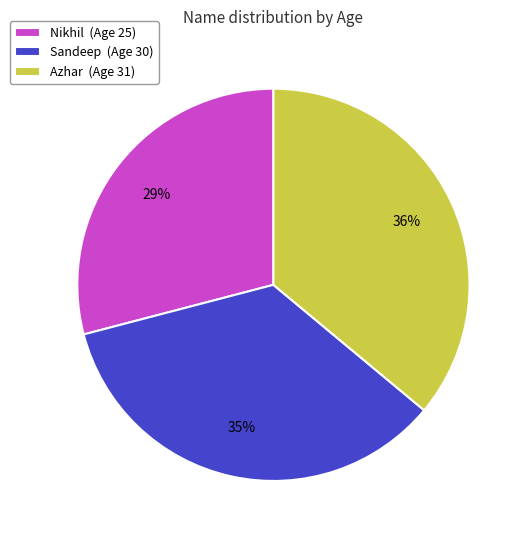

How many slices are in this pie chart?

3